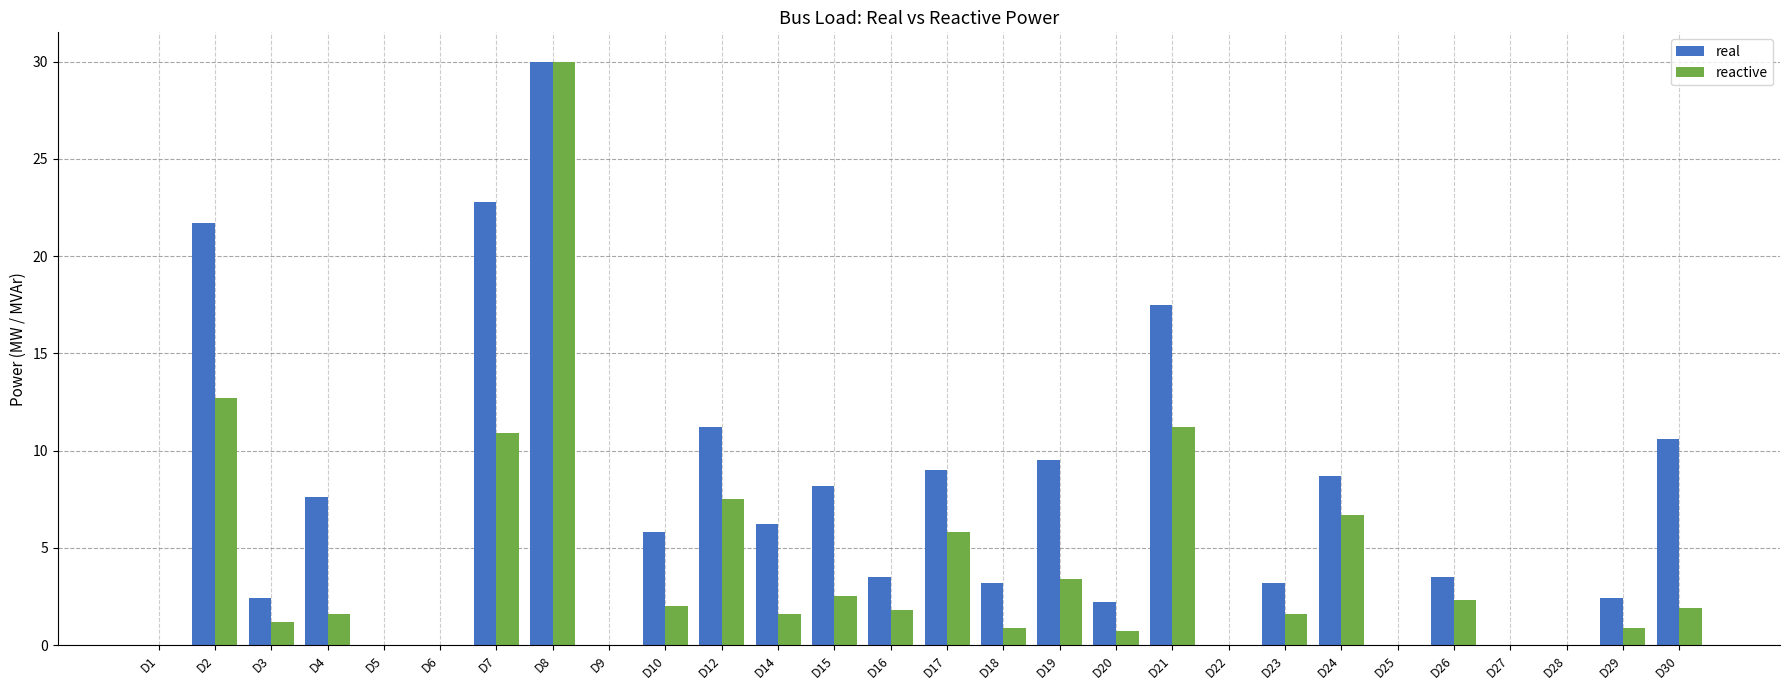

What is the total value across all series at D2?

34.4